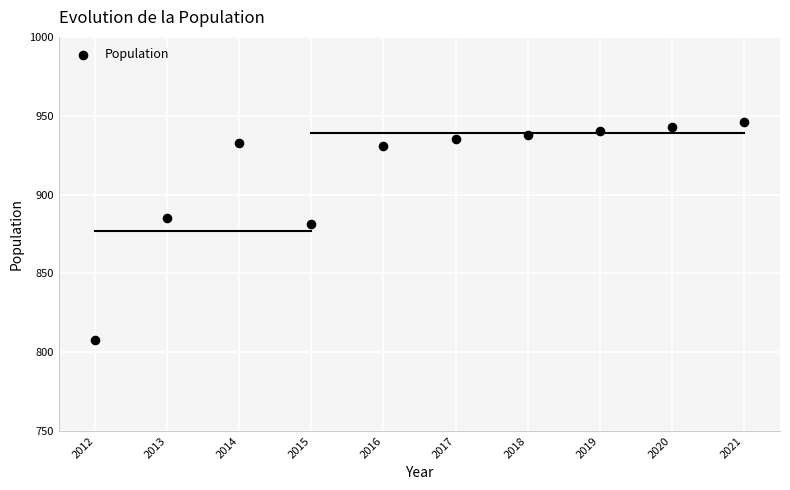

What Y value in the scatter plot is closest to 877?

881